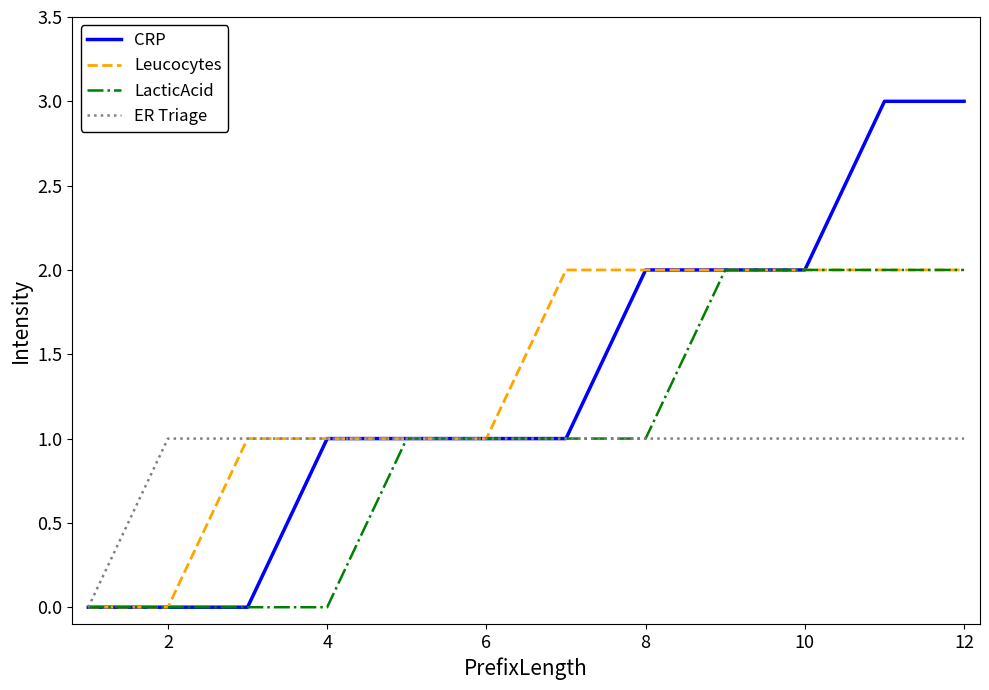

Reading left to right, extract all data points from this chart.

CRP: 0	0	0	1	1	1	1	2	2	2	3	3
Leucocytes: 0	0	1	1	1	1	2	2	2	2	2	2
LacticAcid: 0	0	0	0	1	1	1	1	2	2	2	2
ER Triage: 0	1	1	1	1	1	1	1	1	1	1	1